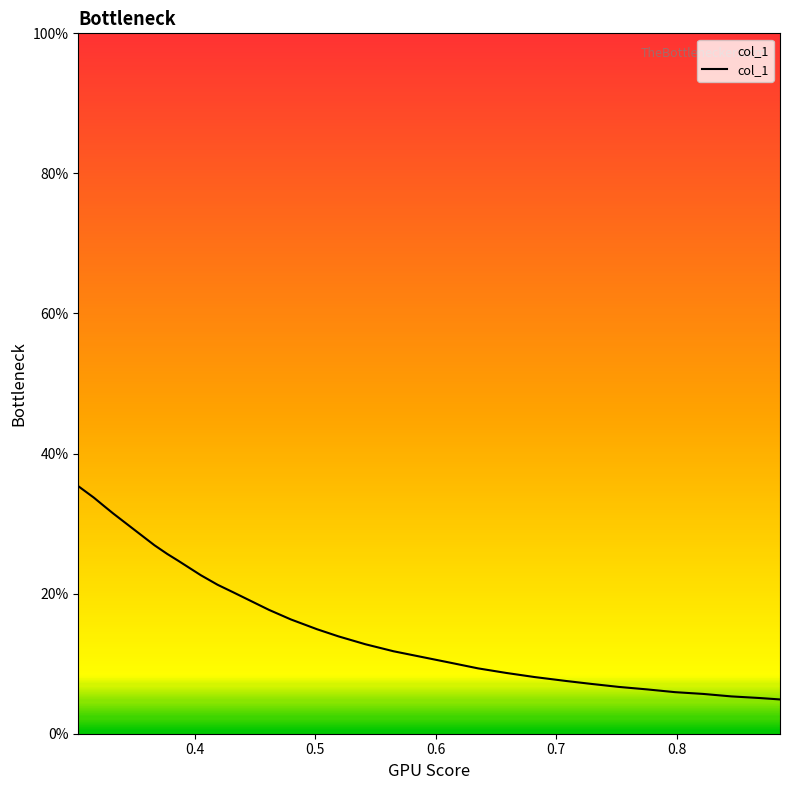

What is the difference between the maximum and minimum values?

30.5